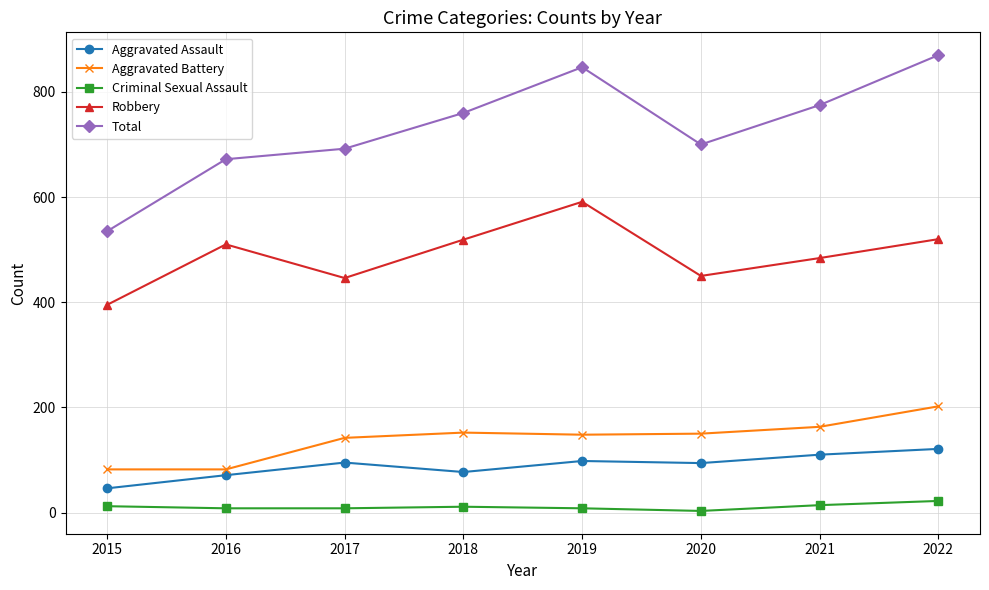

What is the sum of the Robbery values at 2021 and 2015?

879